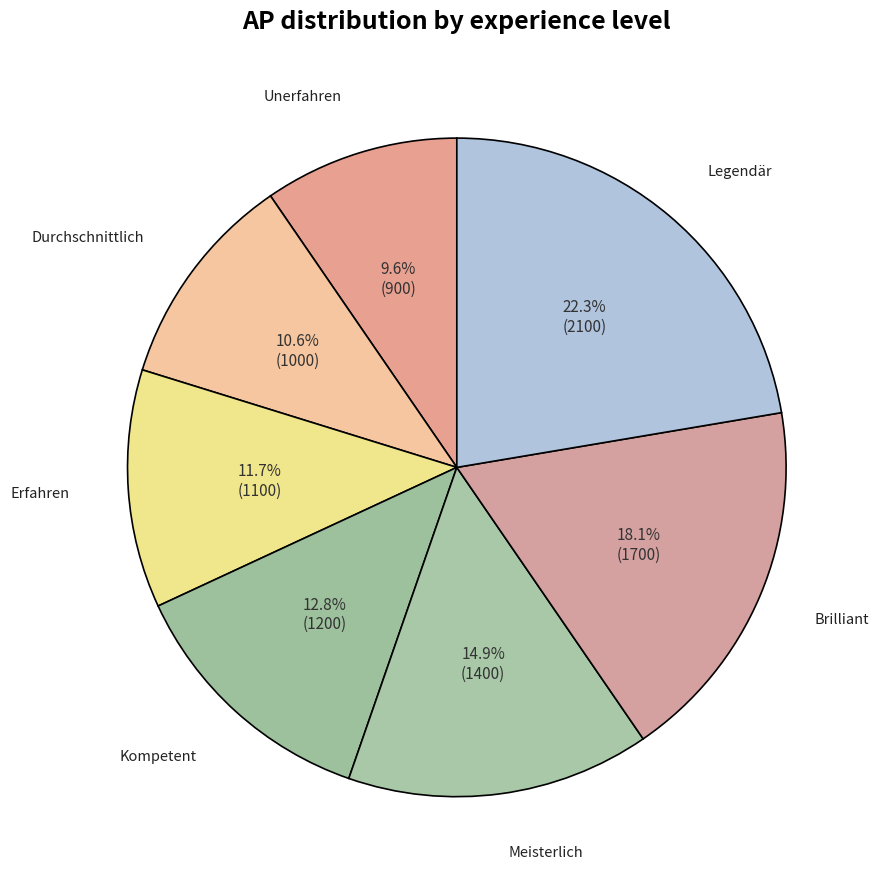

To the nearest percent, what is the average slice percentage?

14%